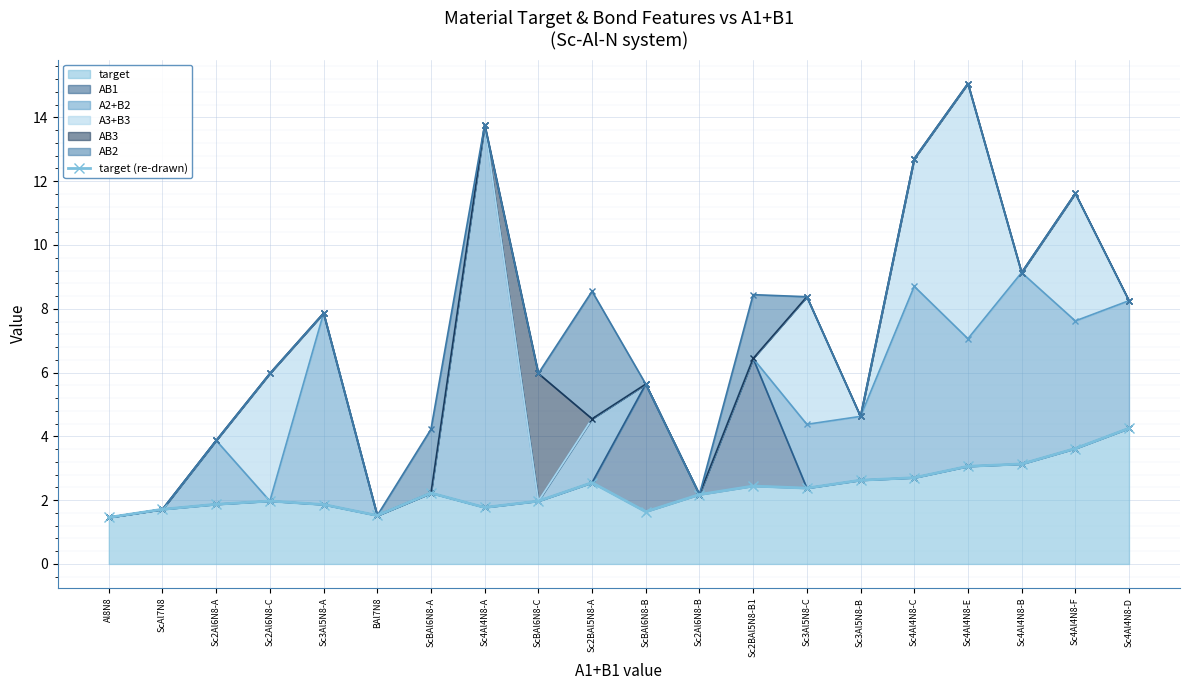

The chart shows a value of 4.3 at Sc4Al4N8-D. True or false?

True